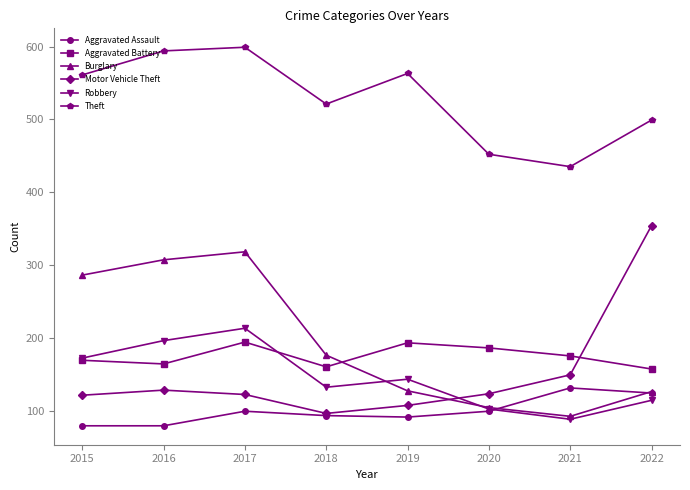

Which series has the widest spread of values?

Motor Vehicle Theft